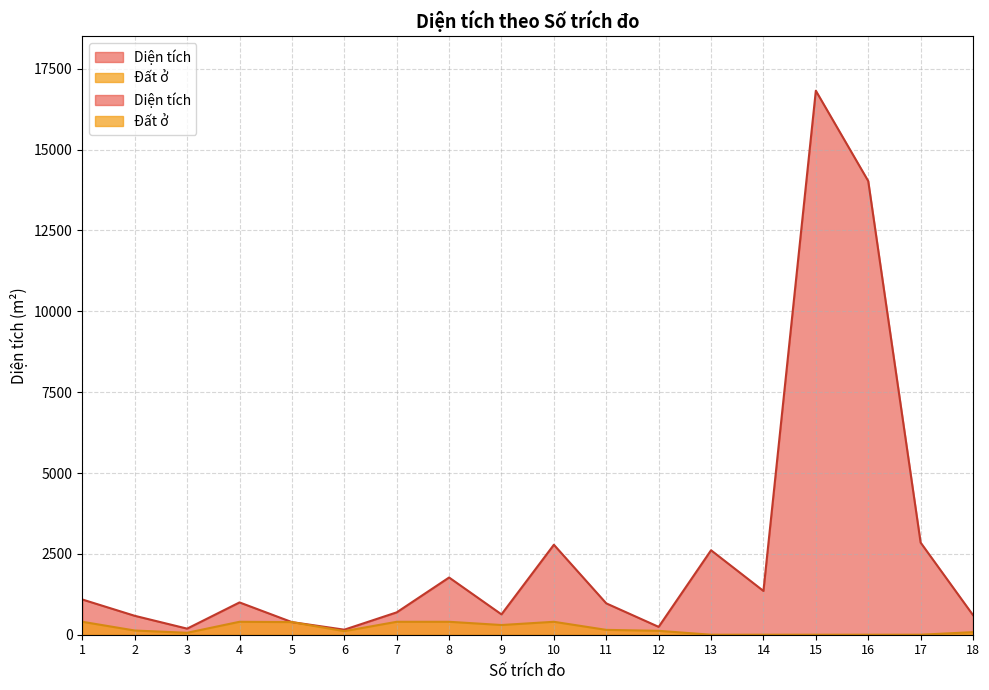

What is the maximum value for Đất ở?

400.0